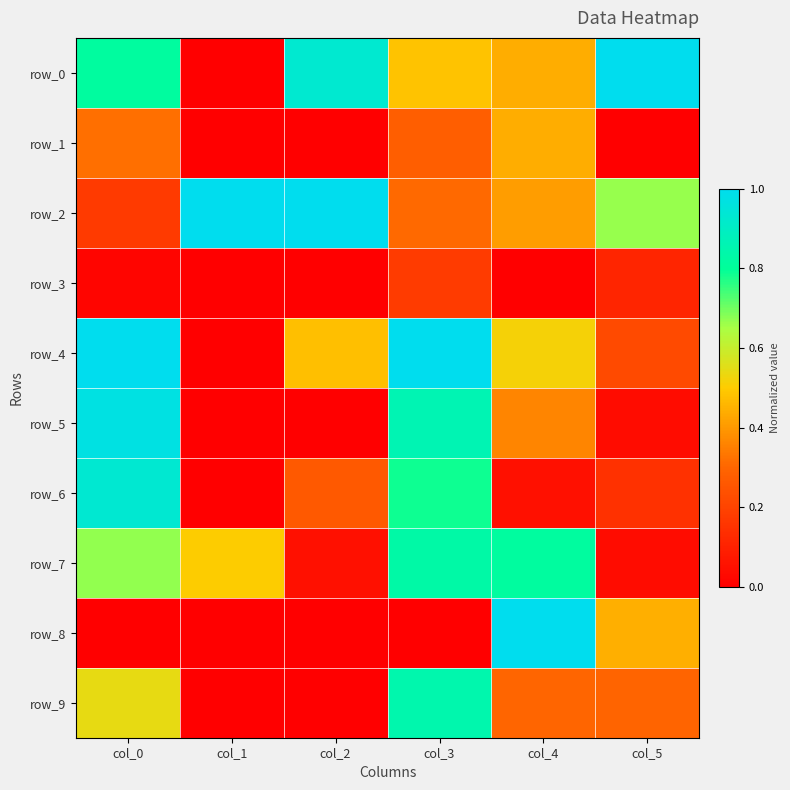

Reading left to right, list all the values displayed in this chart.

row_0: col_0=0.8	col_1=0.0	col_2=0.9	col_3=0.5	col_4=0.4	col_5=1.0
row_1: col_0=0.3	col_1=0.0	col_2=0.0	col_3=0.3	col_4=0.4	col_5=0.0
row_2: col_0=0.2	col_1=1.0	col_2=1.0	col_3=0.3	col_4=0.4	col_5=0.7
row_3: col_0=0.0	col_1=0.0	col_2=0.0	col_3=0.2	col_4=0.0	col_5=0.1
row_4: col_0=1.0	col_1=0.0	col_2=0.5	col_3=1.0	col_4=0.5	col_5=0.2
row_5: col_0=1.0	col_1=0.0	col_2=0.0	col_3=0.9	col_4=0.4	col_5=0.0
row_6: col_0=0.9	col_1=0.0	col_2=0.3	col_3=0.8	col_4=0.0	col_5=0.1
row_7: col_0=0.7	col_1=0.5	col_2=0.0	col_3=0.8	col_4=0.8	col_5=0.0
row_8: col_0=0.0	col_1=0.0	col_2=0.0	col_3=0.0	col_4=1.0	col_5=0.4
row_9: col_0=0.5	col_1=0.0	col_2=0.0	col_3=0.8	col_4=0.3	col_5=0.3